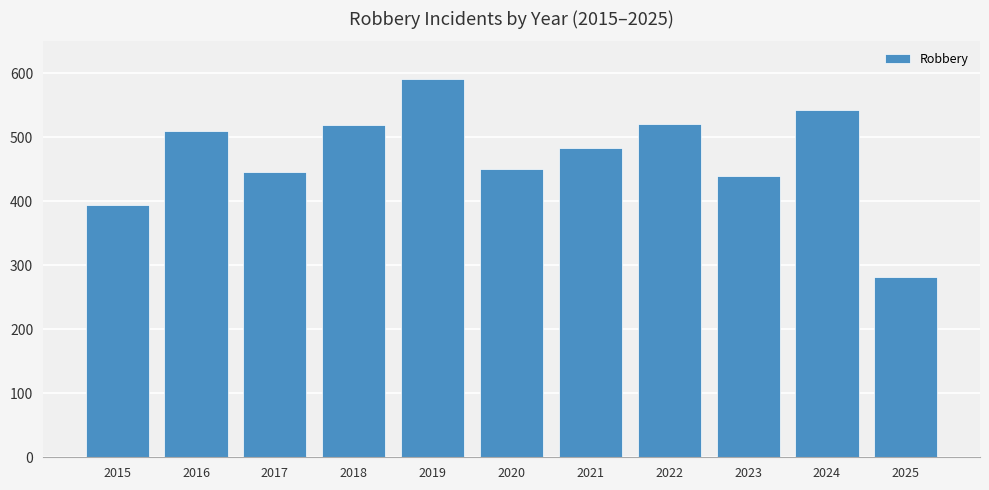

How many data points are less than 484?

5